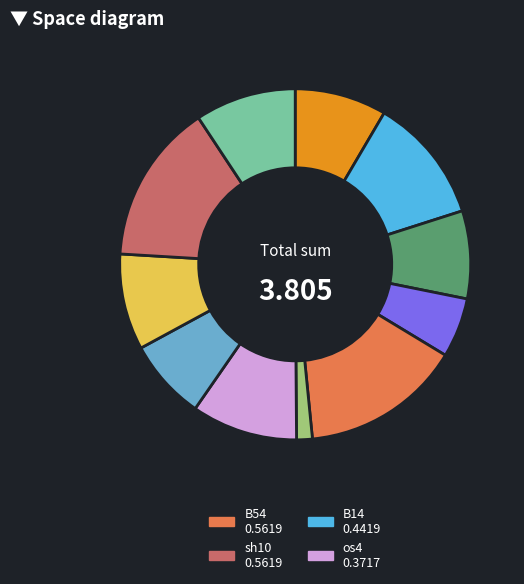

What is the largest slice in the pie chart?

B54